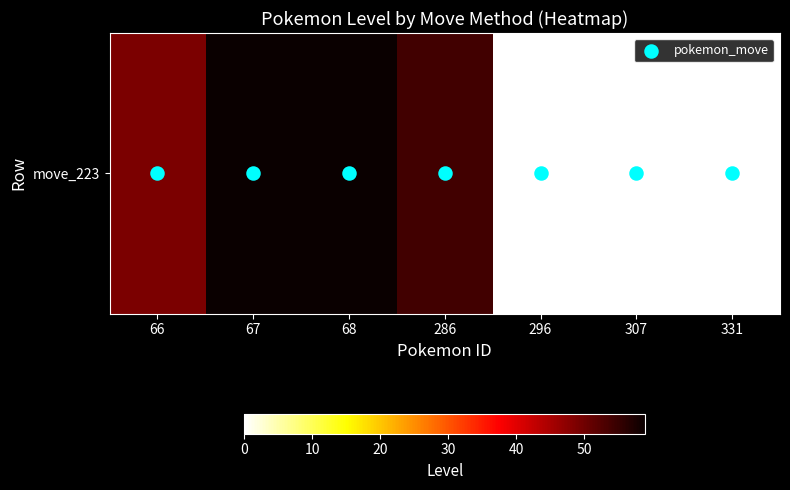

Is it true that pokemon_move equals 0 at 331?

True